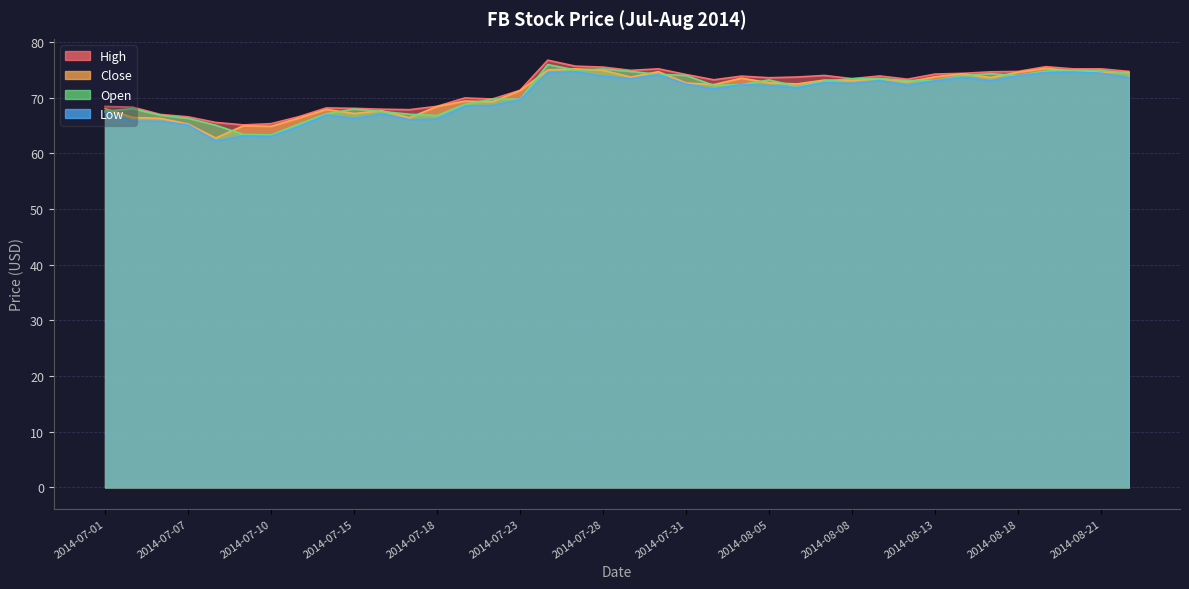

Reading left to right, extract all data points from this chart.

High: 68.4	68.3	67.0	66.6	65.6	65.1	65.3	66.6	68.2	68.1	67.9	67.8	68.5	70.0	69.8	71.3	76.7	75.7	75.5	74.9	75.2	74.2	73.2	73.9	73.6	73.7	74.0	73.4	73.9	73.3	74.2	74.4	74.7	74.7	75.6	75.2	75.2	74.7
Close: 68.1	66.5	66.3	65.3	62.8	65.0	64.9	66.3	67.9	67.2	67.7	66.4	68.4	69.4	69.3	71.3	75.0	75.2	74.9	73.7	74.7	72.7	72.4	73.5	72.7	72.5	73.2	73.1	73.4	72.8	73.8	74.3	73.6	74.6	75.3	74.8	74.6	74.6
Open: 67.6	68.0	66.9	66.3	65.1	63.4	63.3	65.3	67.1	68.0	67.5	67.0	66.8	68.8	69.8	69.7	76.0	75.0	75.2	74.7	74.2	74.0	72.2	72.4	73.2	72.0	73.0	73.4	73.5	73.1	73.1	74.0	74.3	74.0	74.8	75.0	74.9	74.3
Low: 67.4	65.8	65.8	65.1	62.2	63.1	63.0	64.8	66.9	66.3	67.1	66.0	66.2	68.5	68.6	69.6	74.5	74.7	73.8	73.4	74.1	72.4	71.5	72.4	72.2	71.8	72.7	72.6	73.1	72.2	73.0	73.7	73.0	74.0	74.5	74.6	74.4	73.6